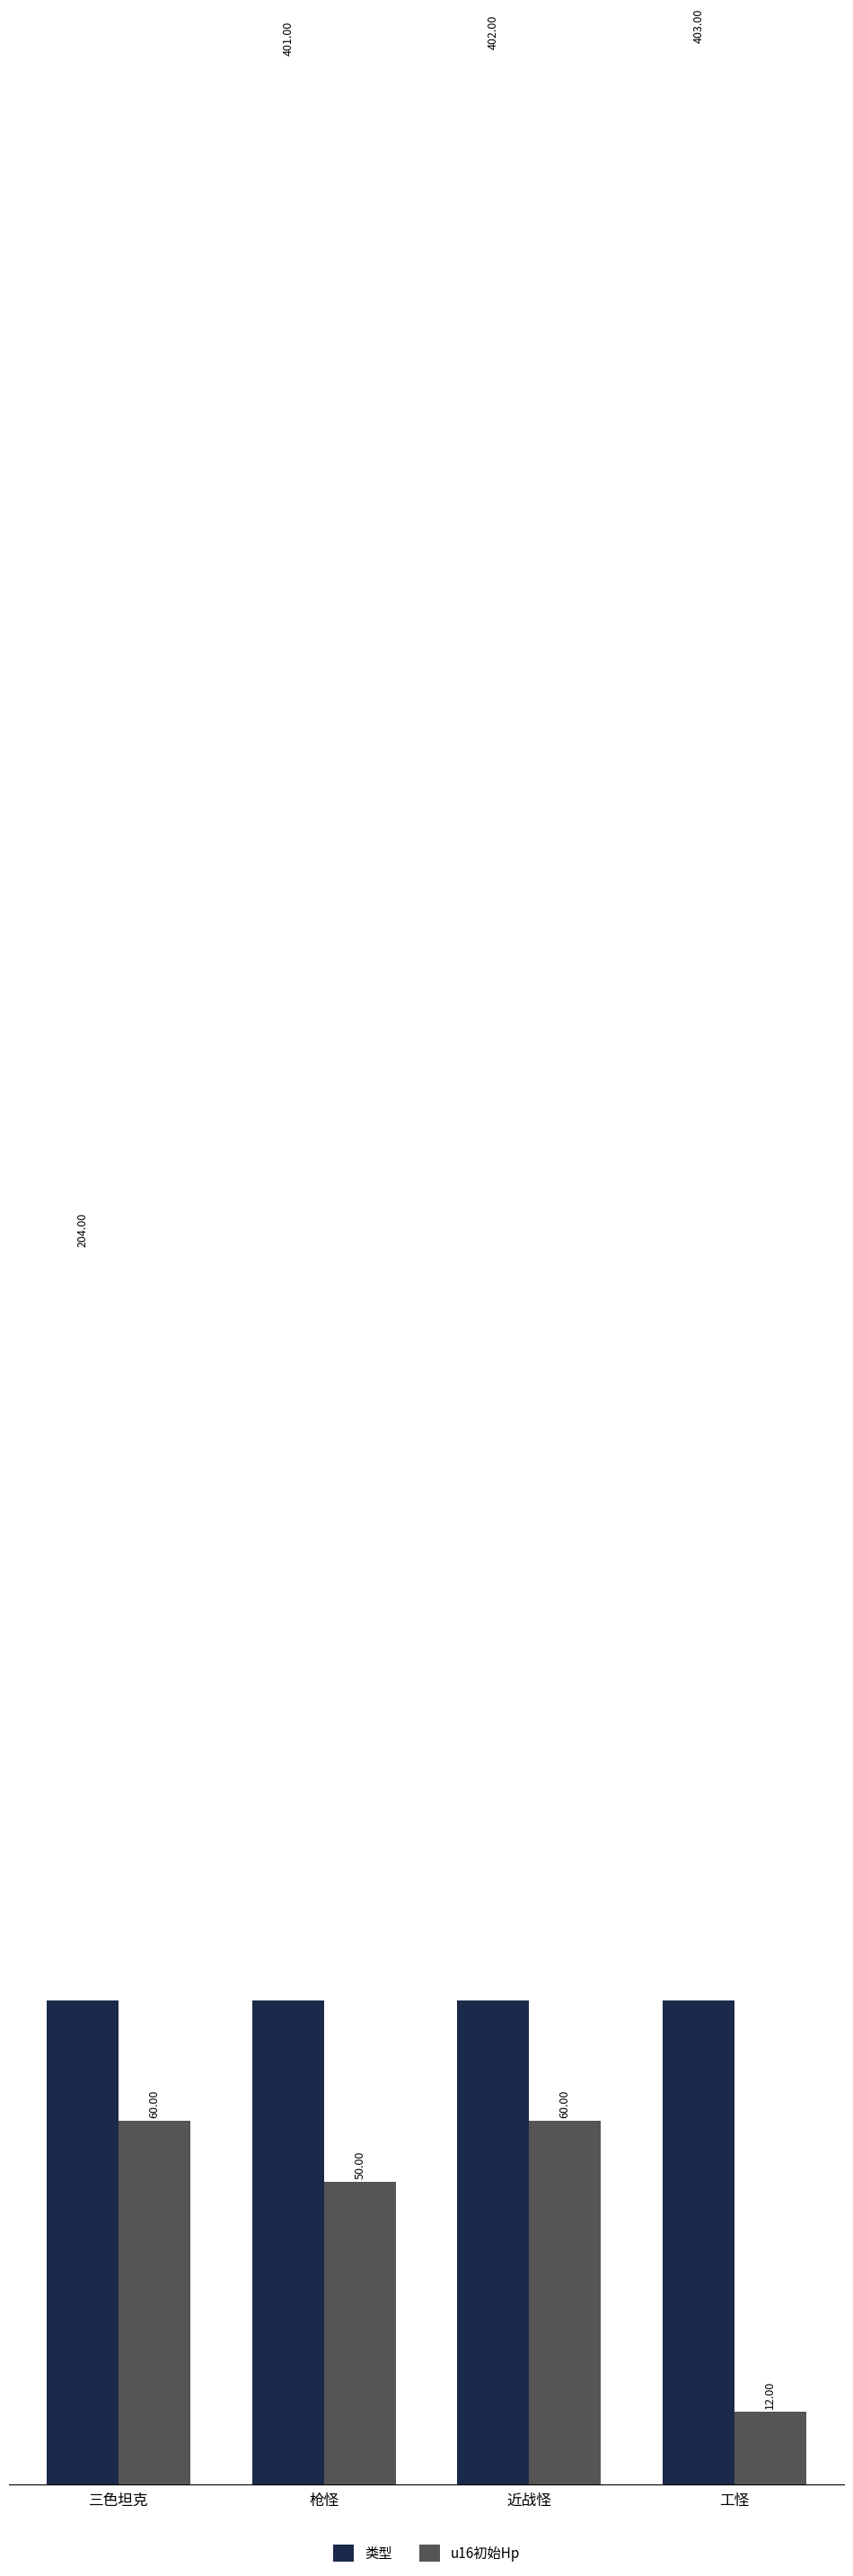

What is the average value of the 类型 series?

352